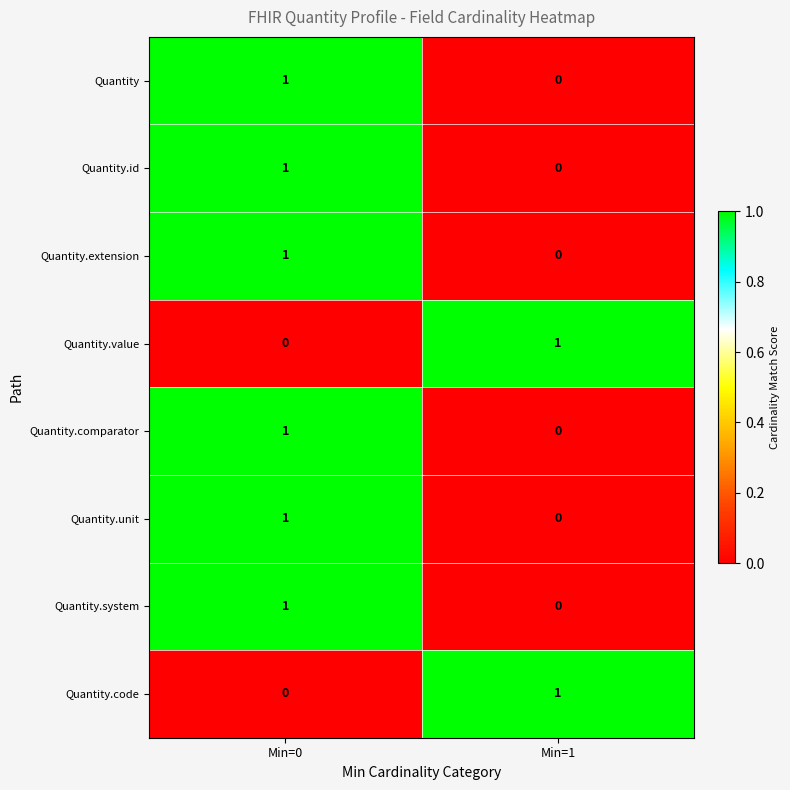

Where is Quantity.unit nearest to the value 0?

Min=1